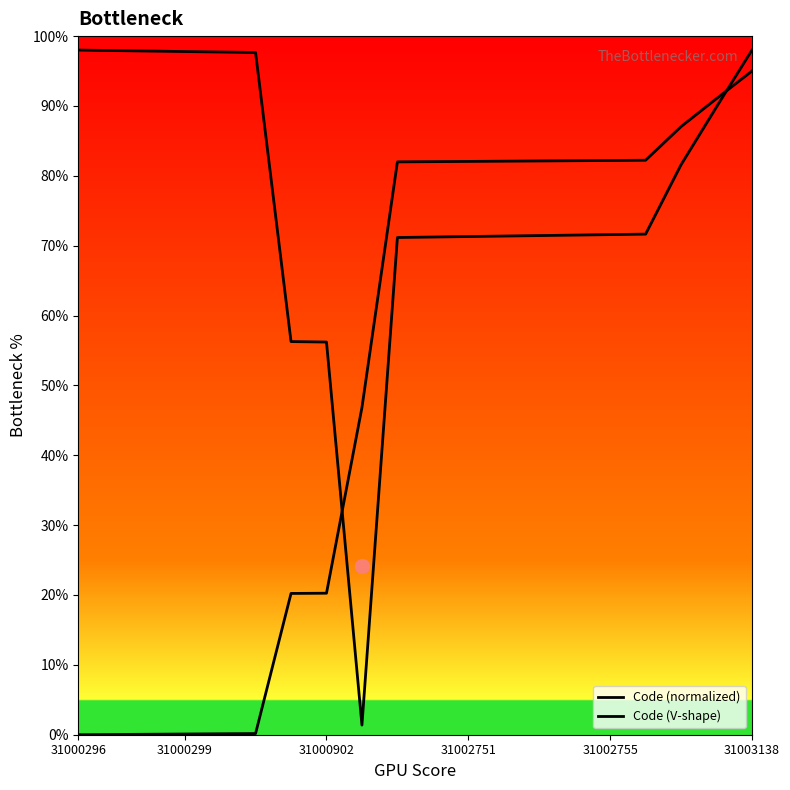

How many intersections are there between Code (normalized) and Code (V-shape)?

2